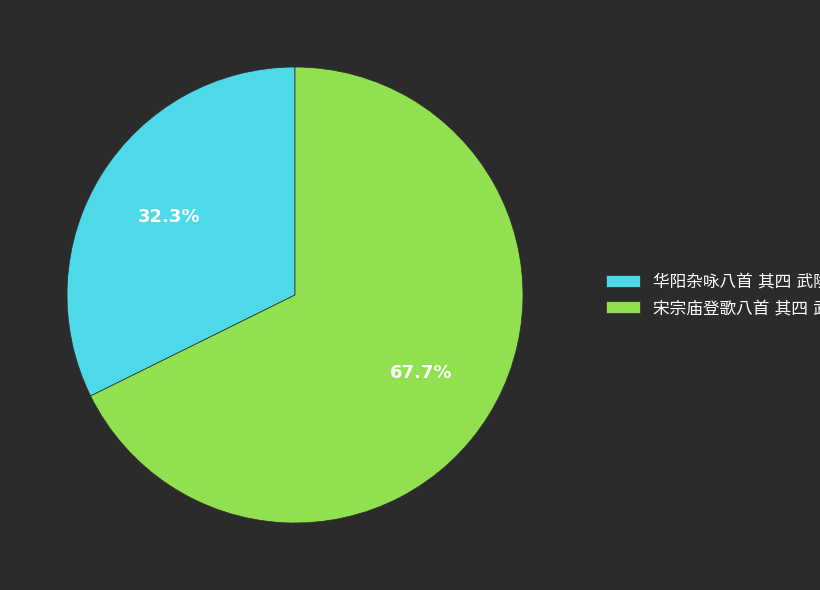

Is there any slice that represents more than half of the pie?

Yes